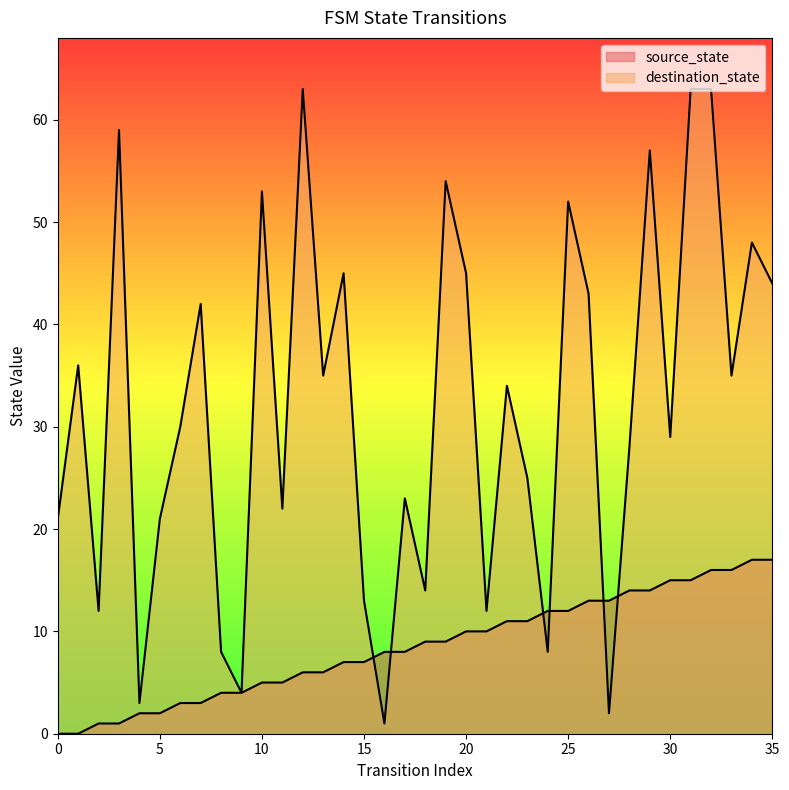

Where do source_state and destination_state first cross each other?

15 and 16